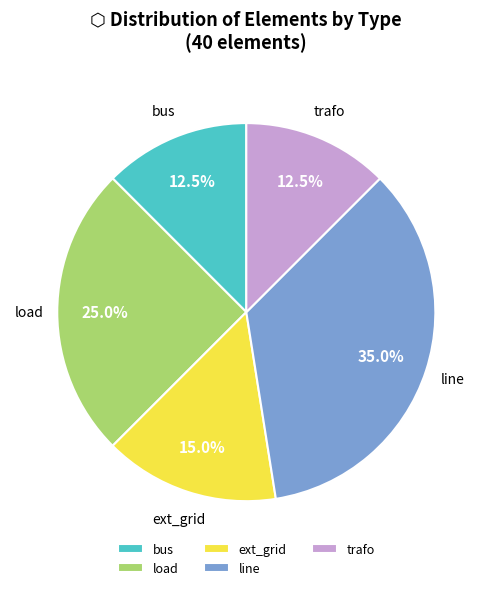

What is the largest slice in the pie chart?

line